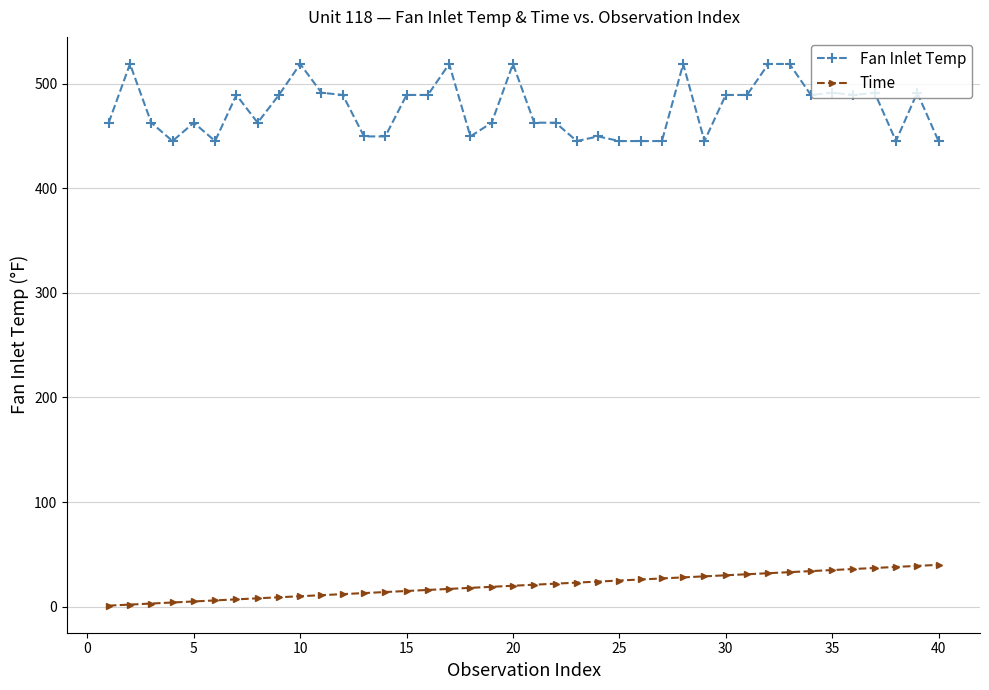

Rank the series by their average value, from lowest to highest.

Time, Fan Inlet Temp